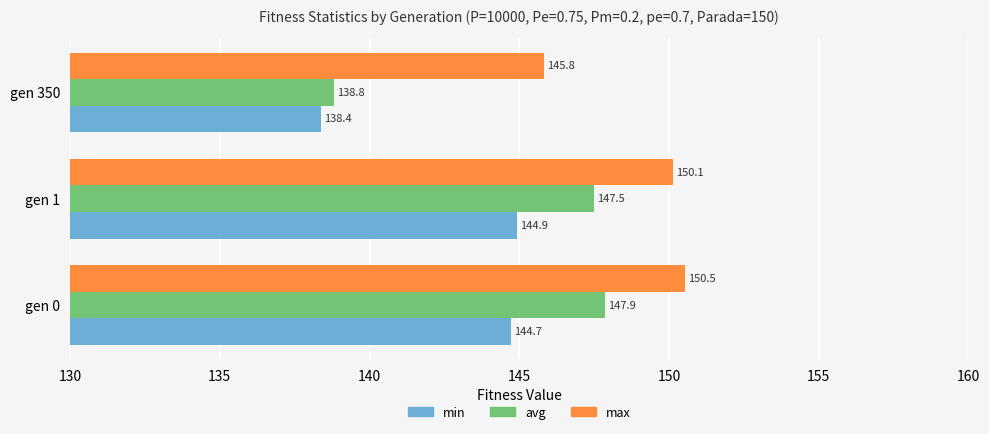

Which series has the largest range (max minus min)?

avg